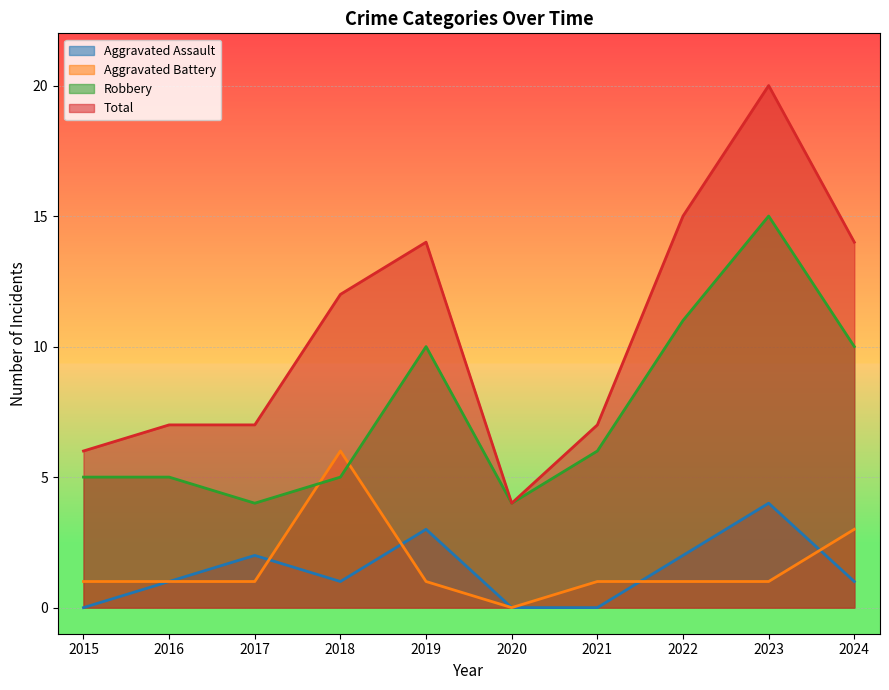

What is the value of the Total point at the 3rd from the left?

7